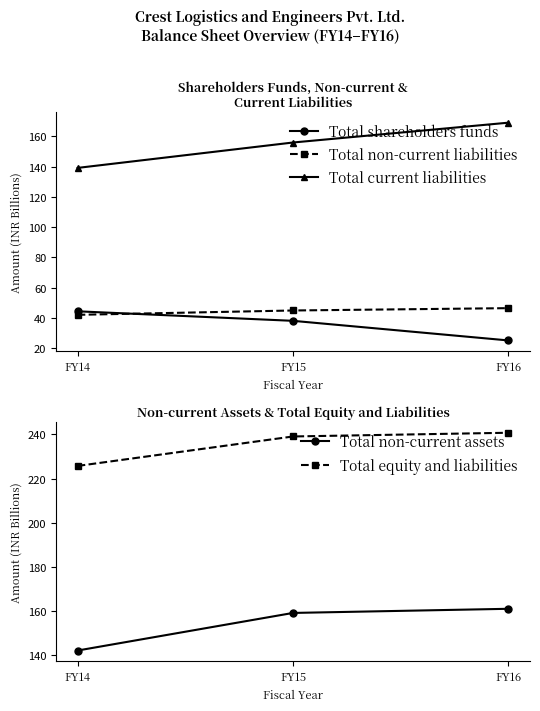

What is the difference between the maximum and minimum values in the Total equity and liabilities series?

15.0